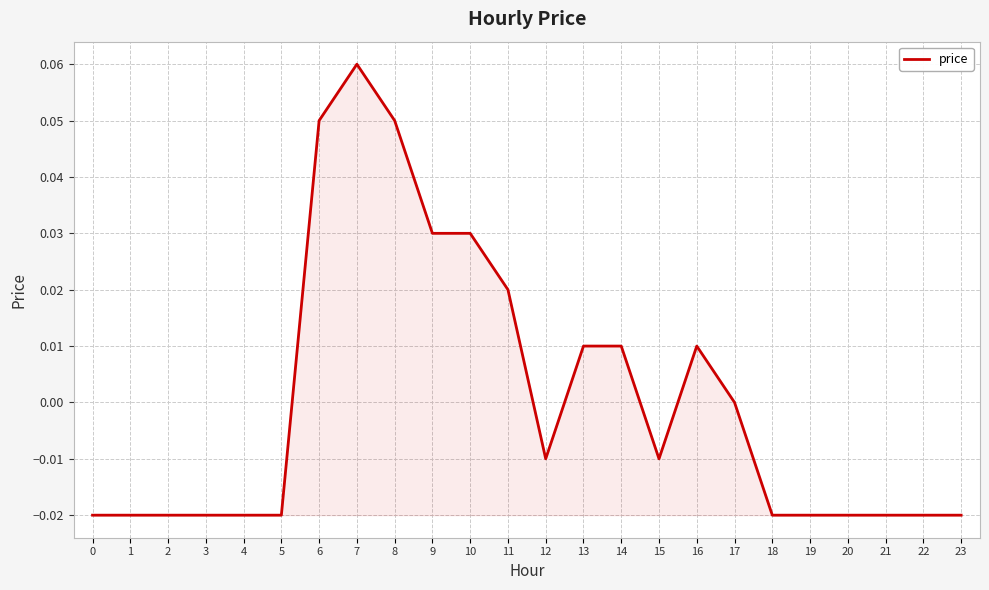

Does the chart have visible grid lines?

Yes